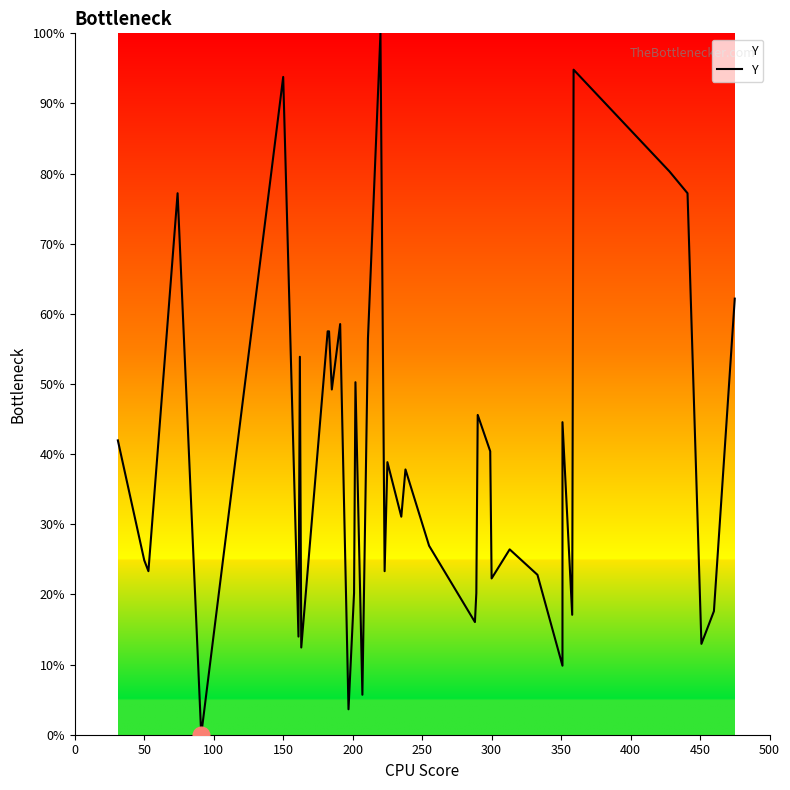

What is the difference between the maximum and minimum values?

100.0